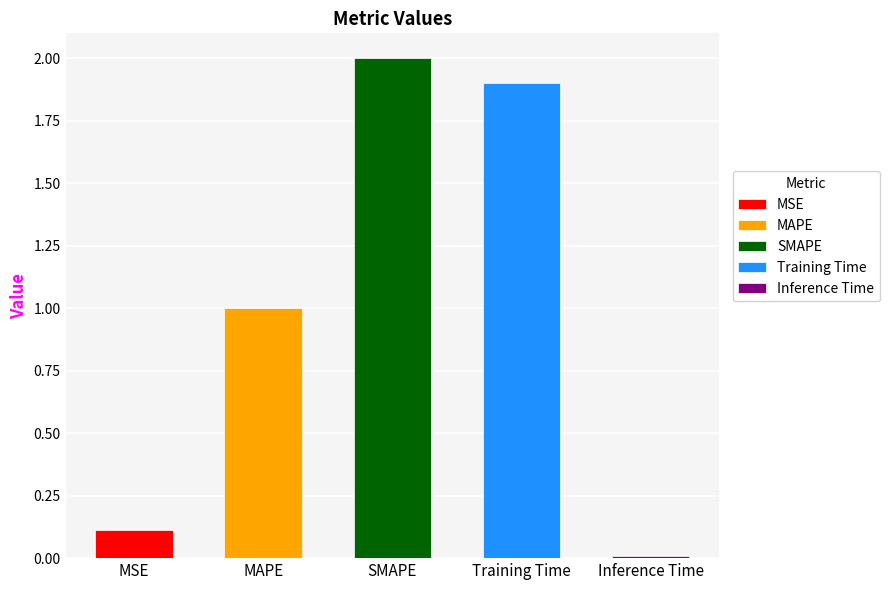

Rank the categories by value from lowest to highest.

Inference Time, MSE, MAPE, Training Time, SMAPE